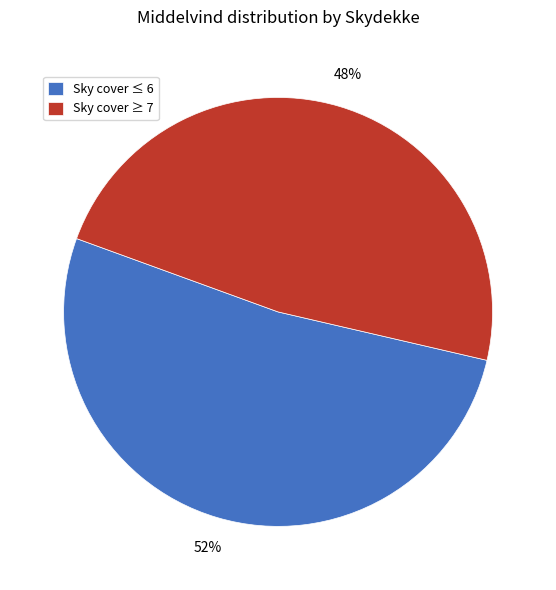

To the nearest percent, what is the average slice percentage?

50%